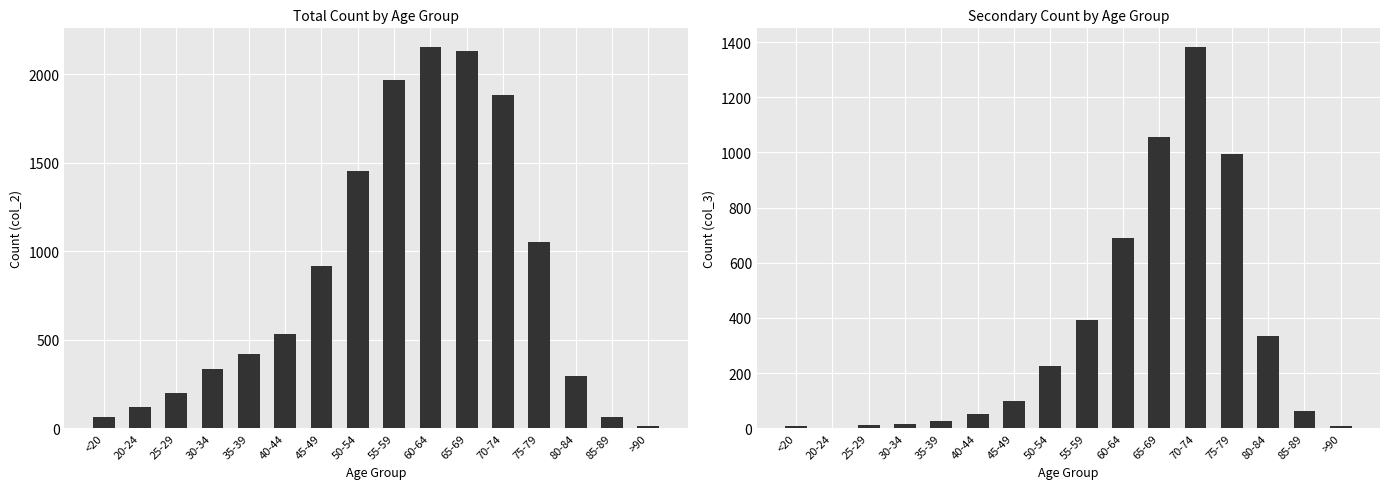

True or false: col_2 has a value of 1882 at 70-74.

True